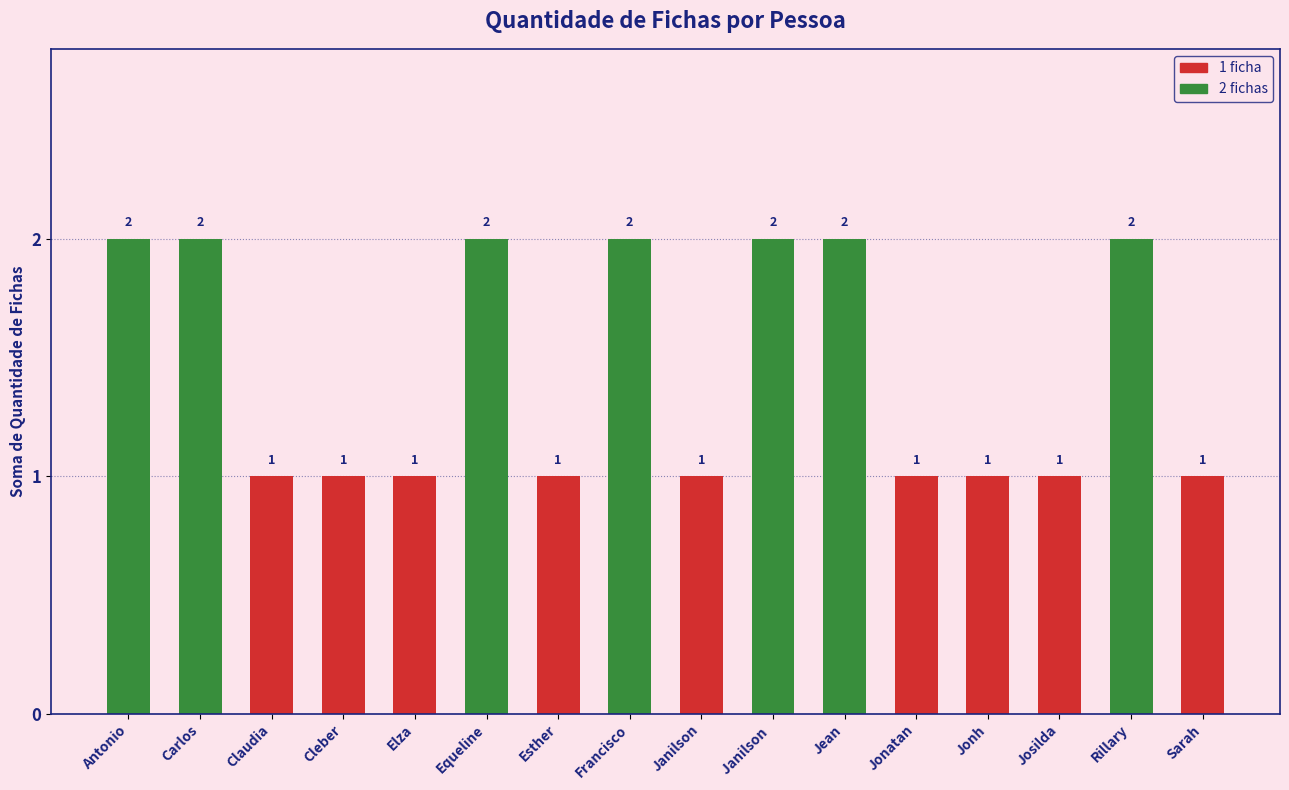

What is the approximate value at Rillary?

2